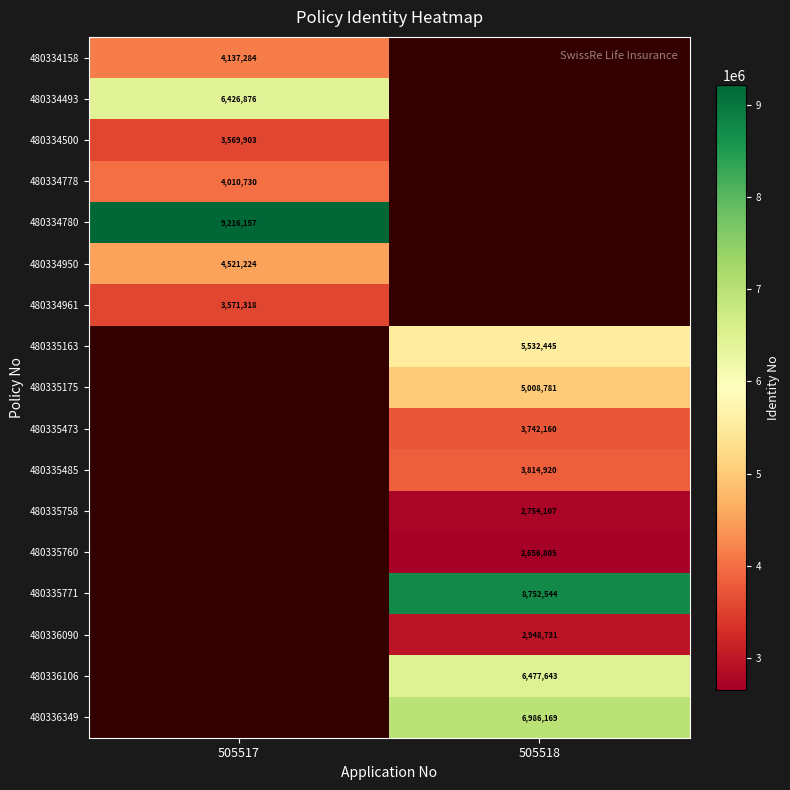

Is it true that 480335473 equals 3742160 at 505518?

True